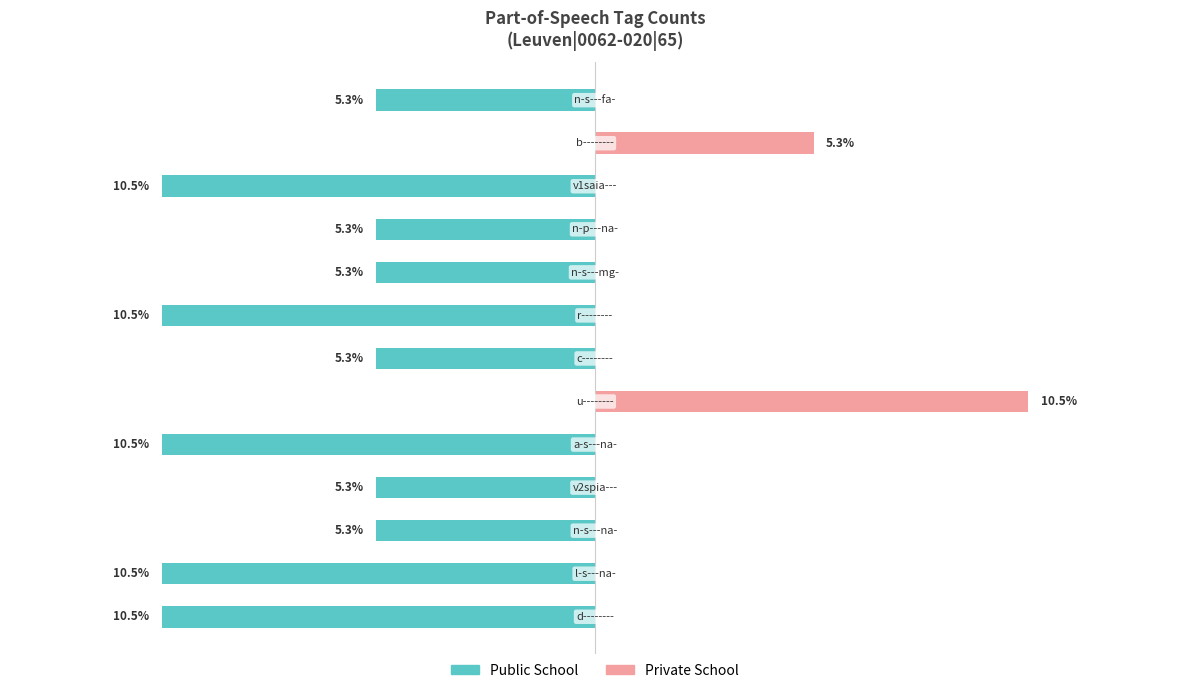

How many values in the Public School series are below -5?

11